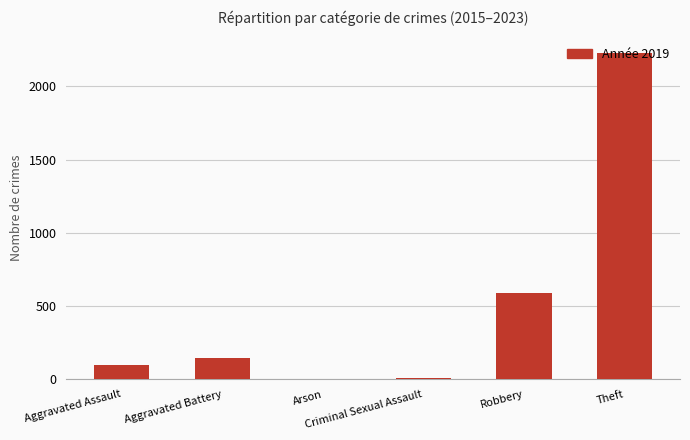

What is the greatest value displayed?

2230